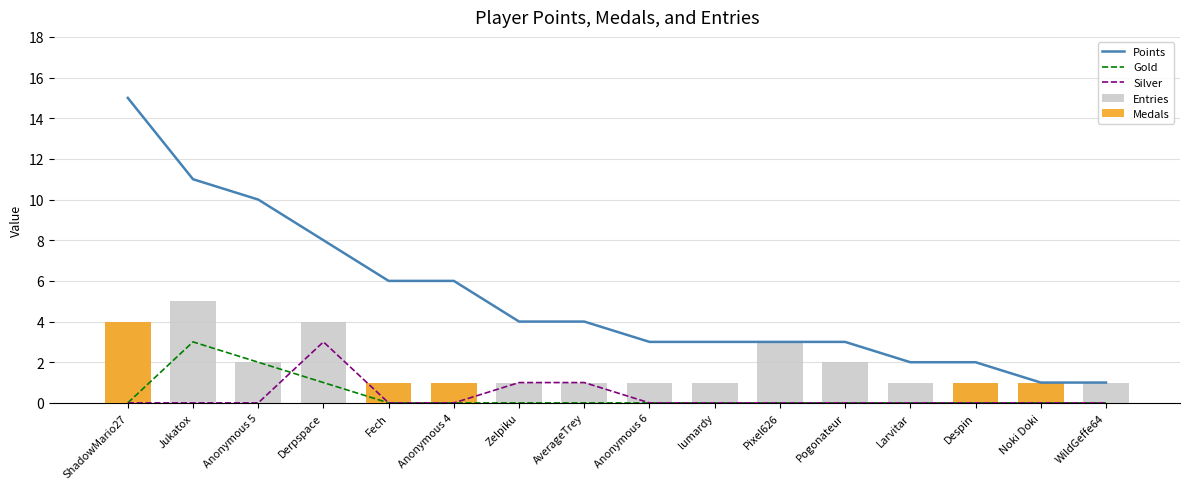

At Jukatox, list the series in order from smallest to largest.

Silver, Medals, Gold, Entries, Points